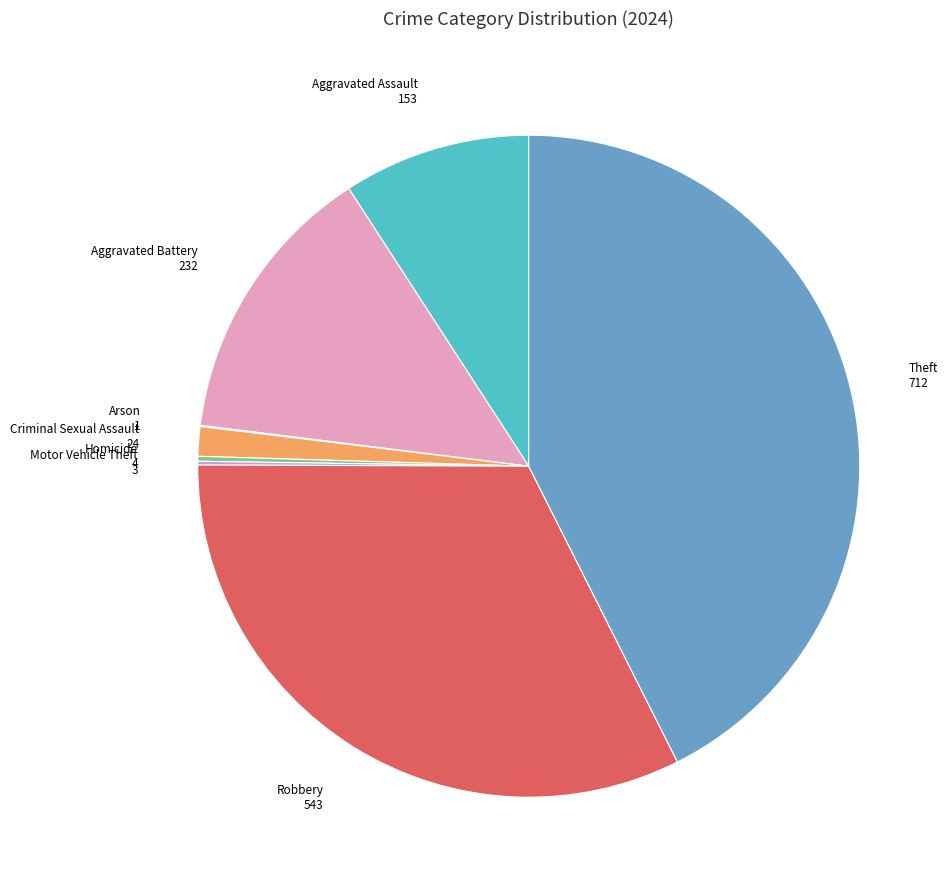

Which slice is the largest?

Theft